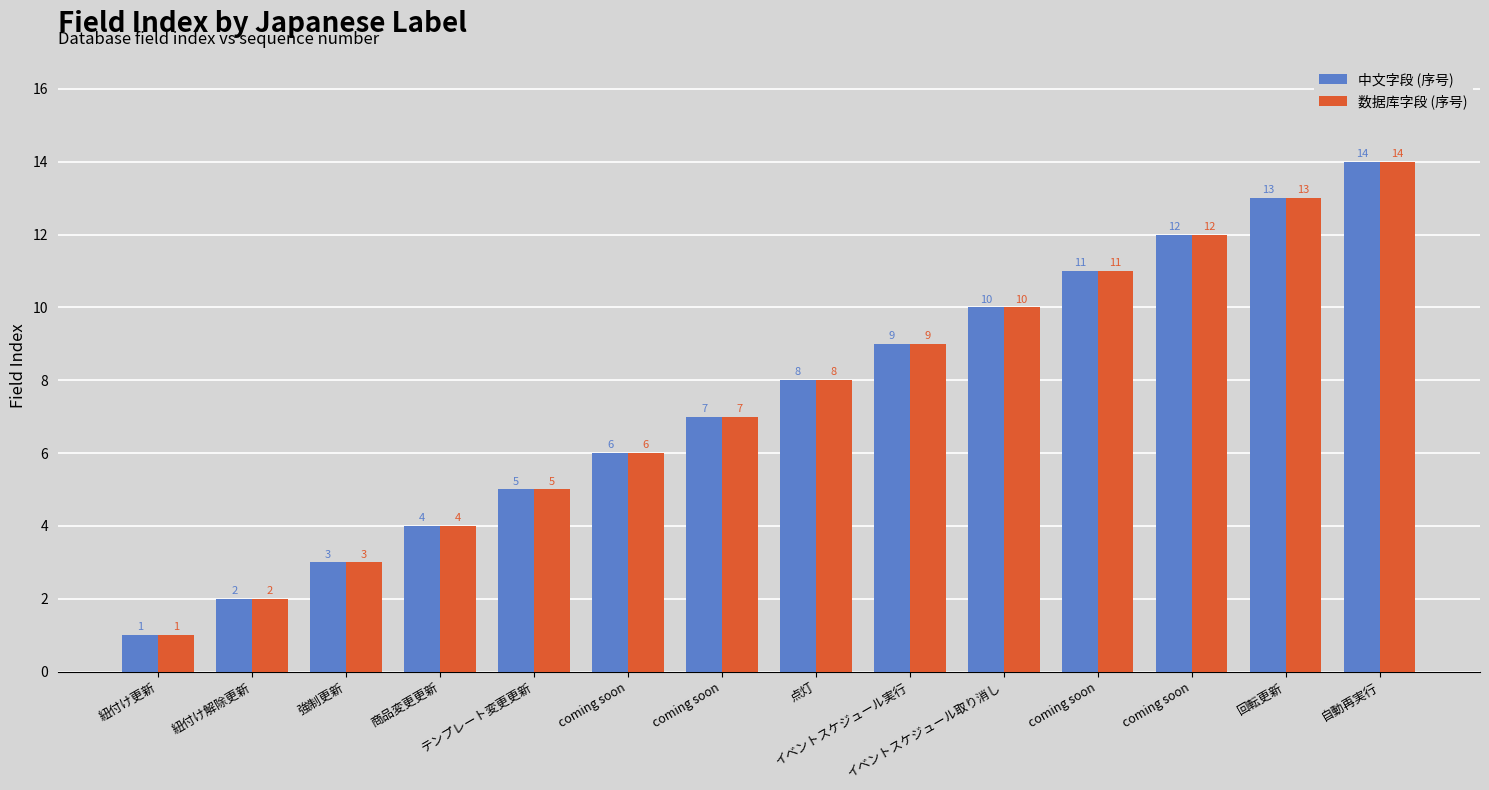

Are the bars grouped side by side (vs. stacked)?

Yes